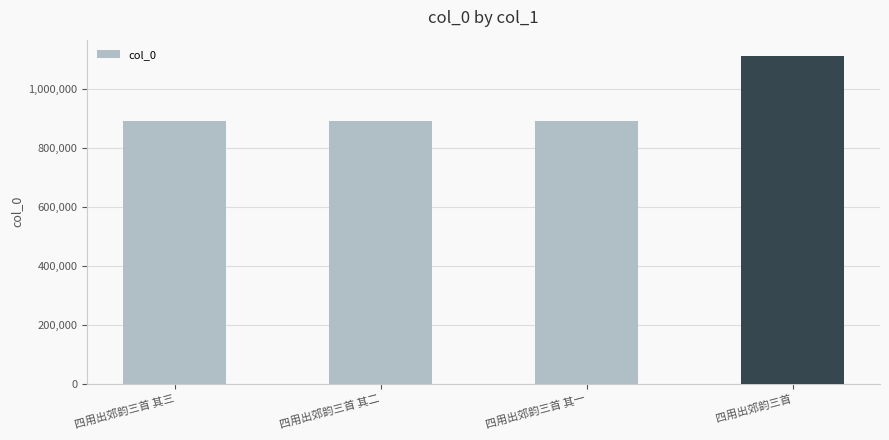

How many data points are less than 890594?

2